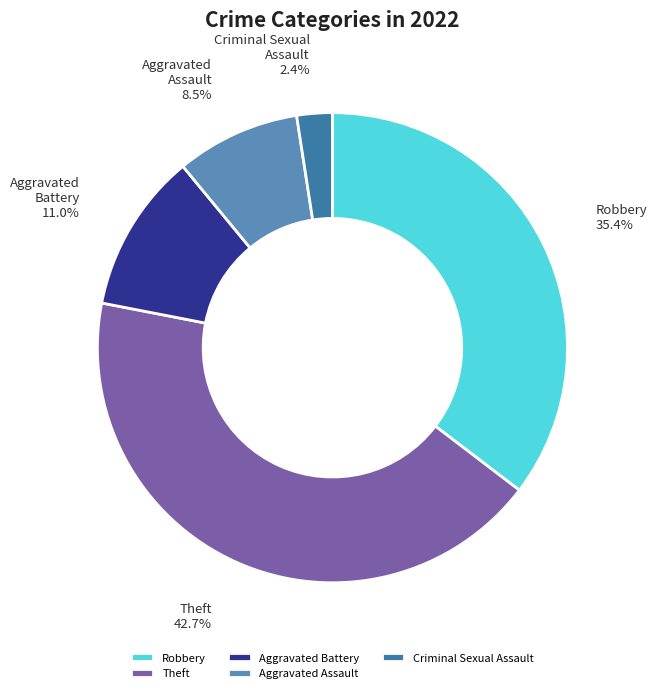

Does any single category account for the majority?

No